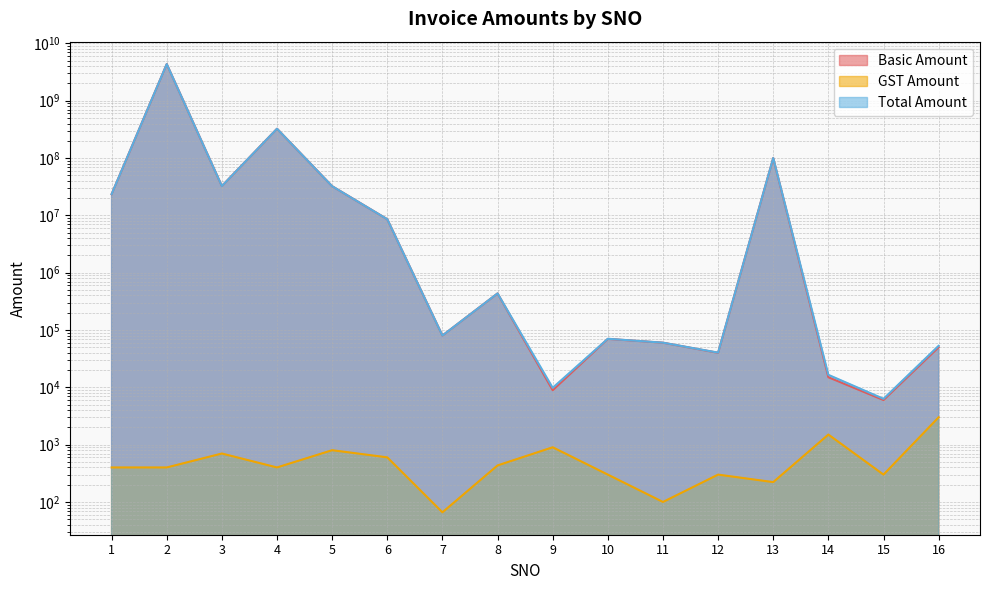

At how many categories does at least one series exceed 4112622789?

1